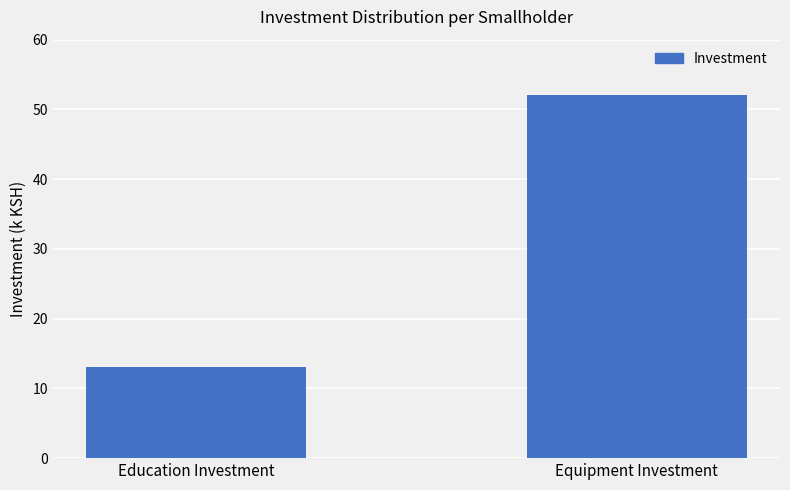

Which has a higher value, Education Investment or Equipment Investment?

Equipment Investment